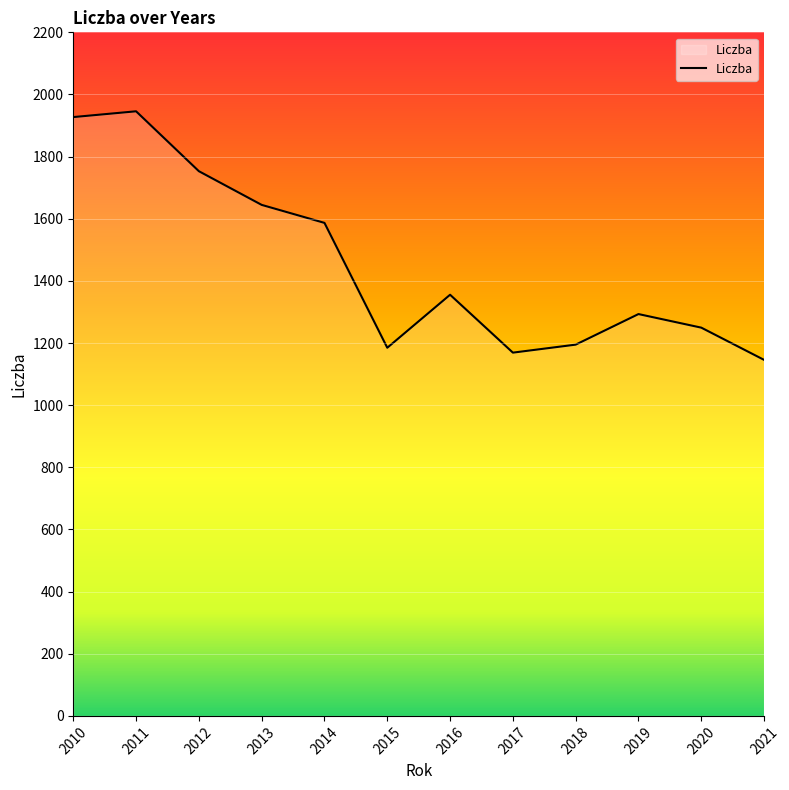

Which has a higher value, 2013 or 2020?

2013